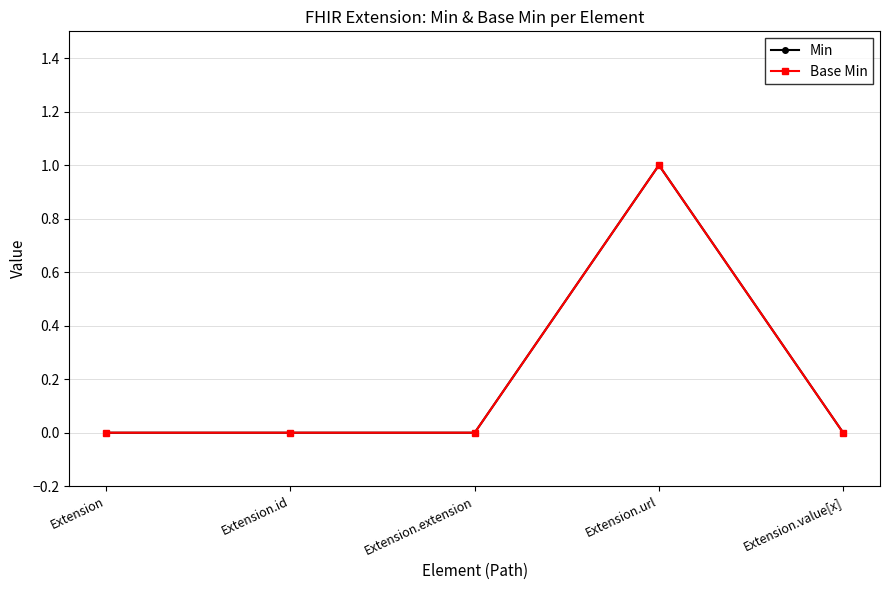

True or false: Min and Base Min intersect in this chart.

False